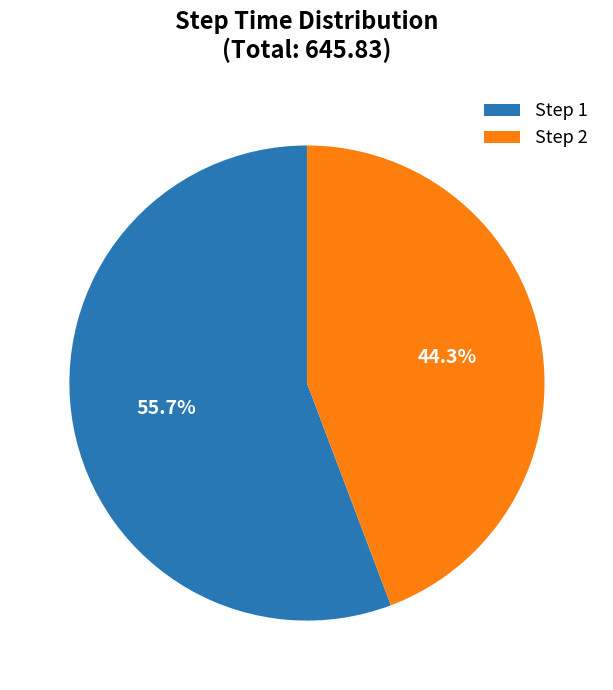

Between Step 1 and Step 2, which is larger?

Step 1